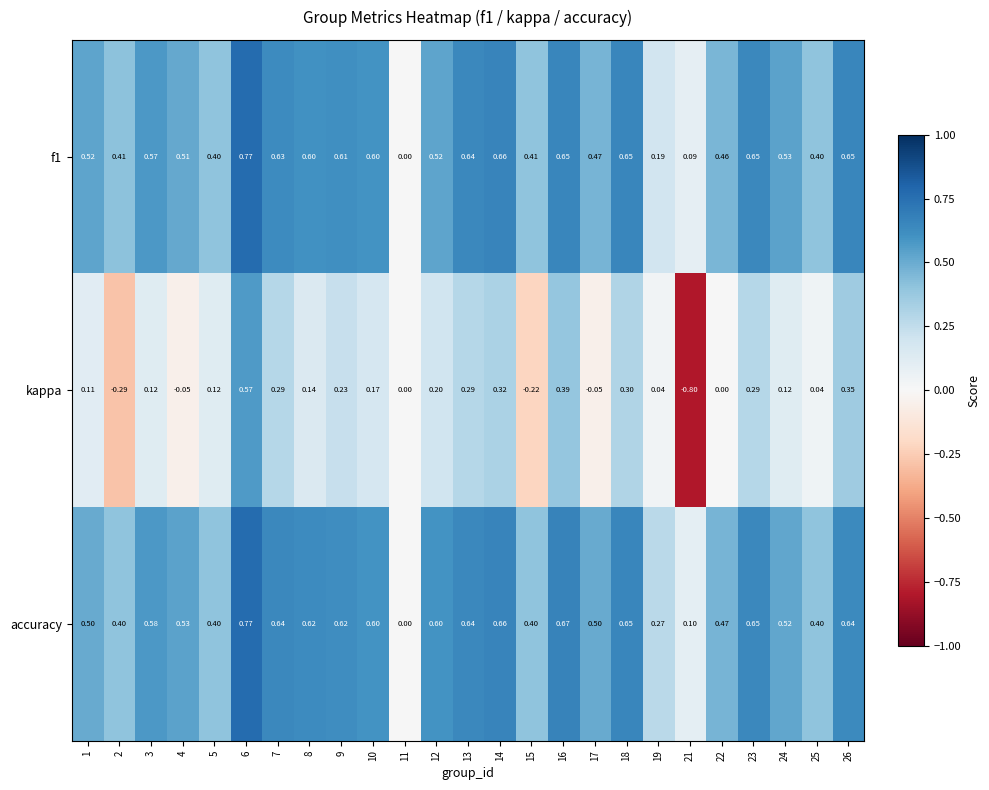

Which series has the widest spread of values?

kappa